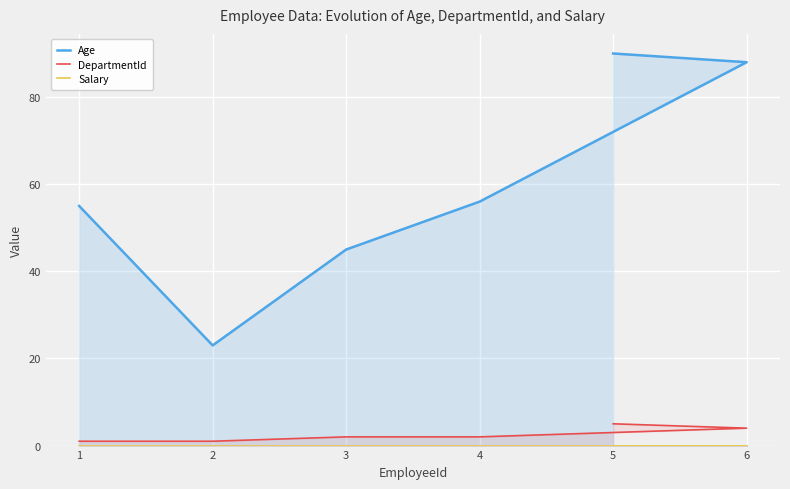

What is the label of the 6th point from the left?

5